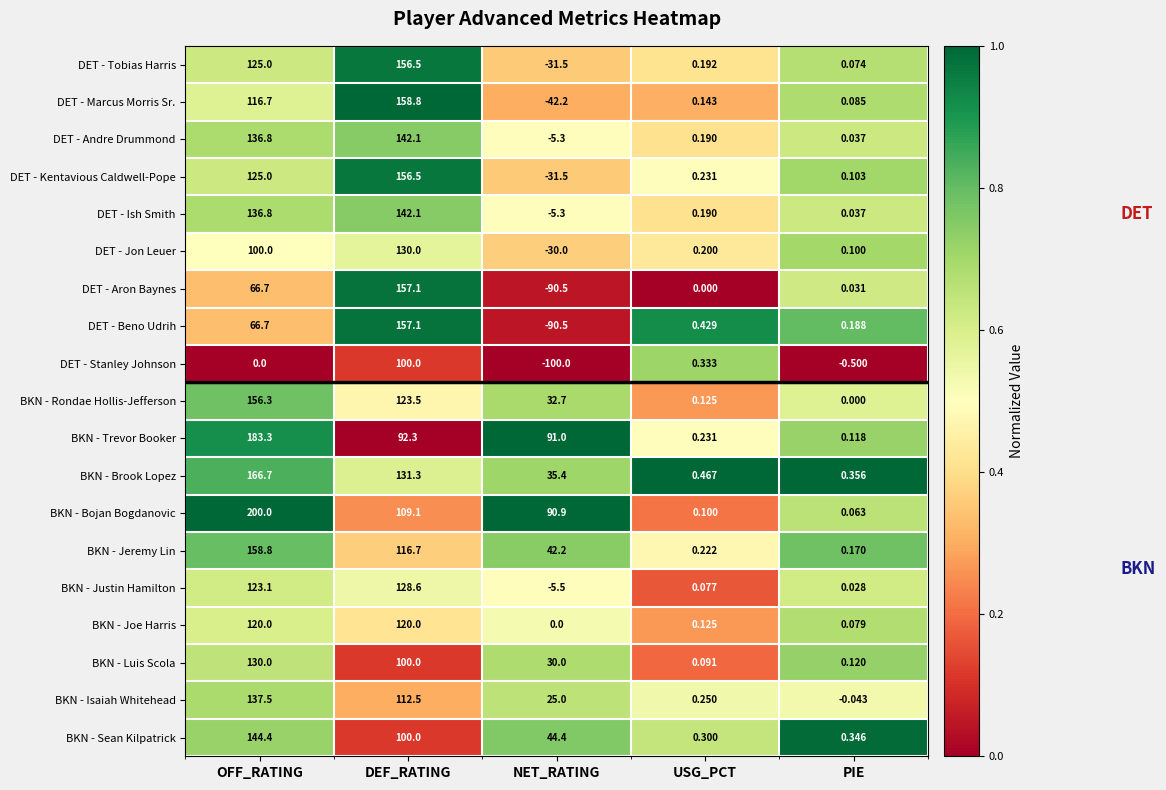

At which label does DET - Tobias Harris first exceed 0?

OFF_RATING